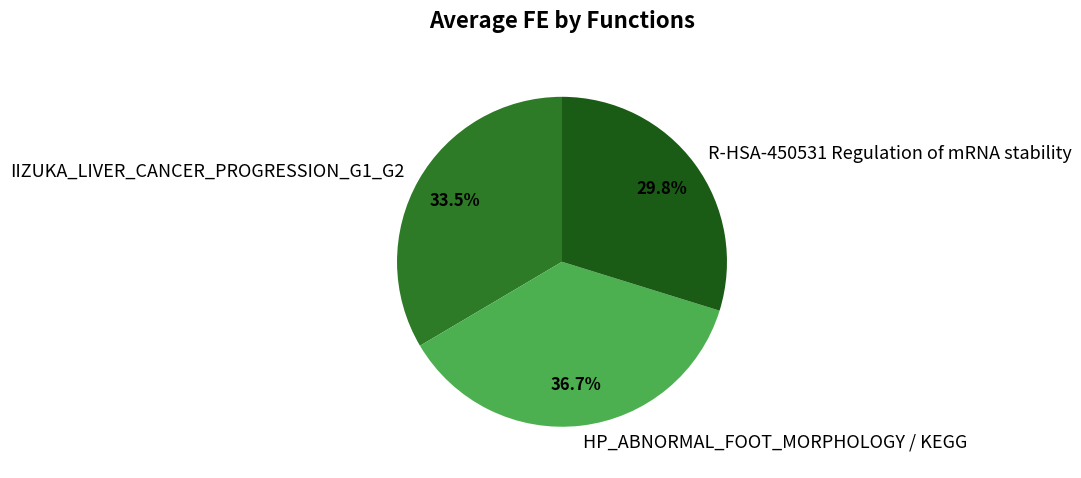

To the nearest percent, what portion does HP_ABNORMAL_FOOT_MORPHOLOGY / KEGG represent?

37%